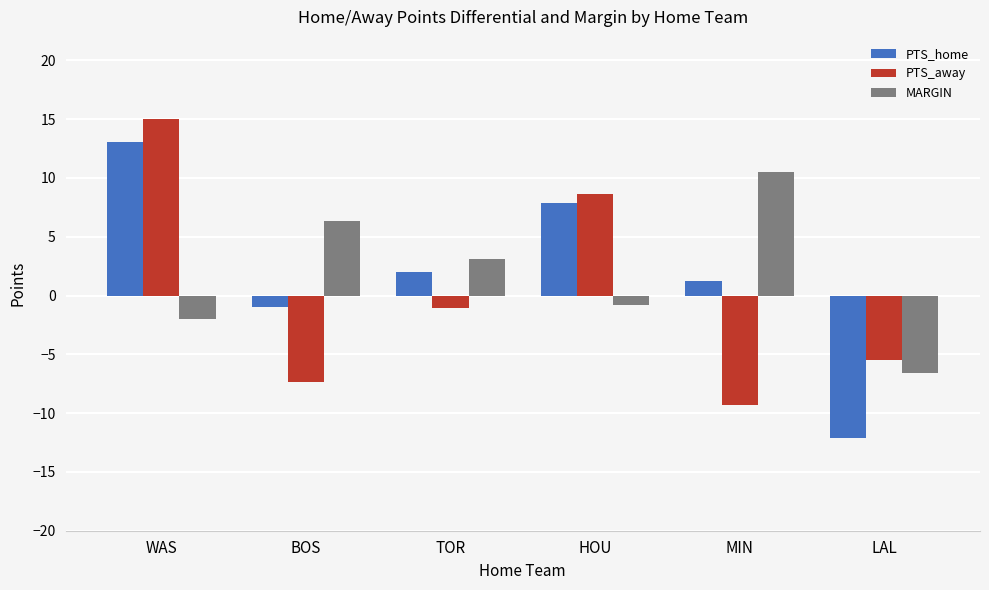

Which category has the highest value across all series?

WAS